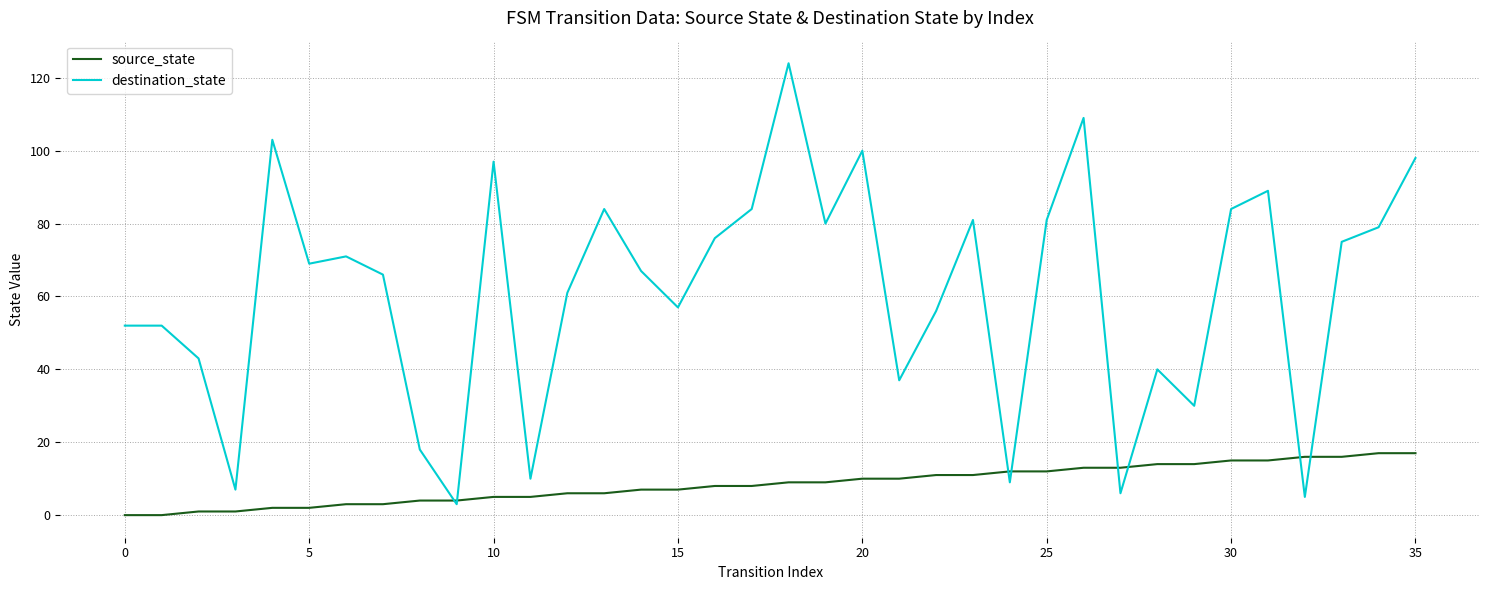

Which series has the widest spread of values?

destination_state